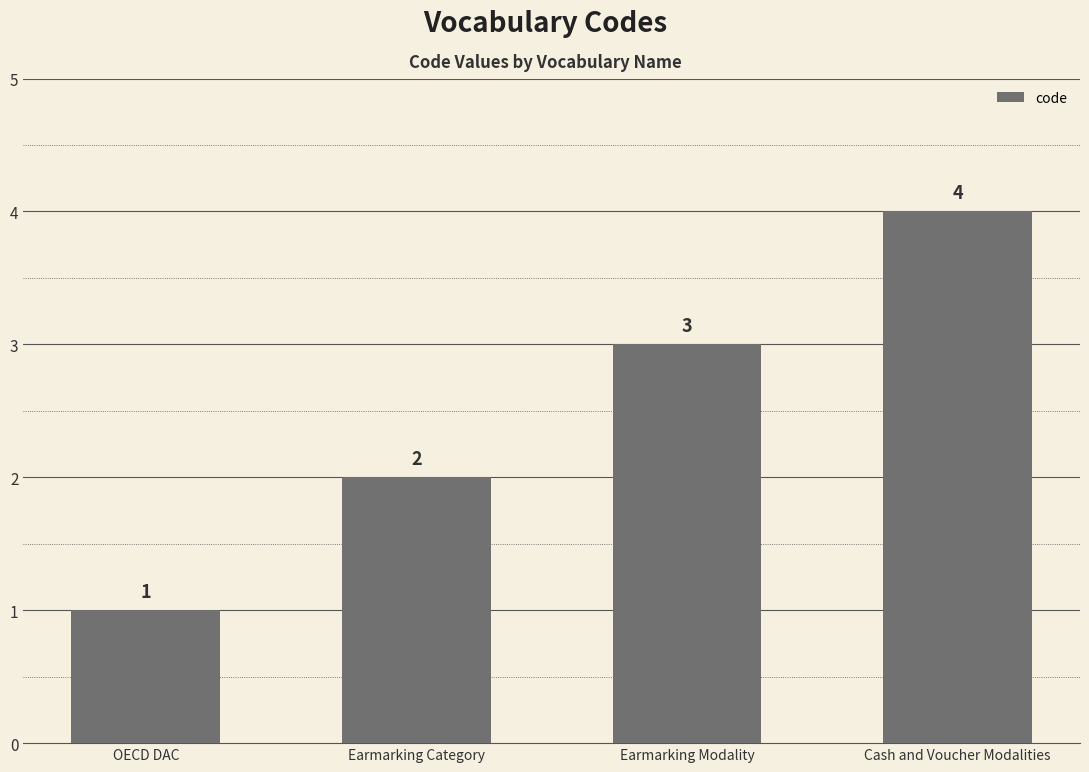

What is the smallest value displayed?

1